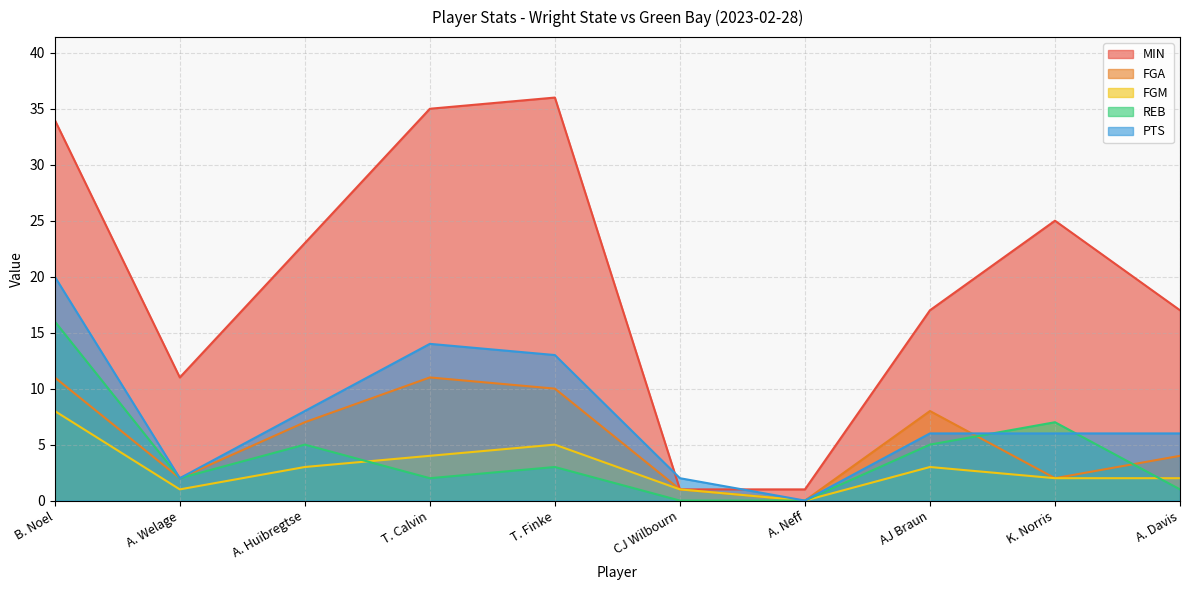

What is the difference between the maximum and minimum values in the FGA series?

11